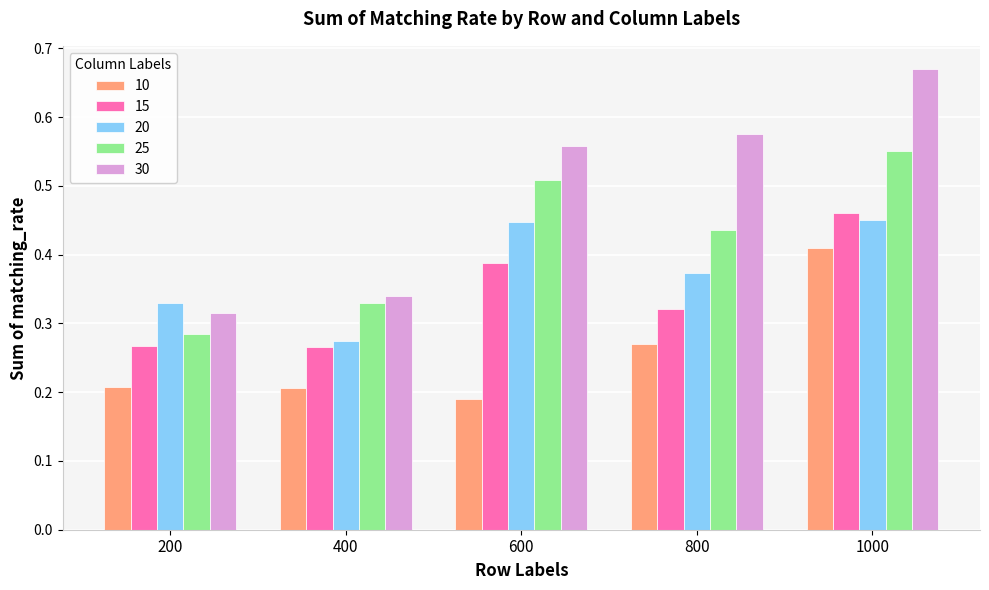

Does the chart contain stacked bars?

No